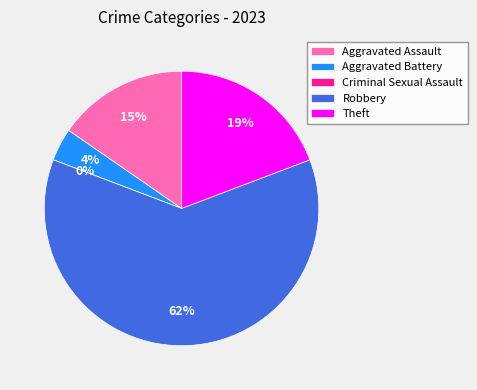

To the nearest percent, what is the difference between the Aggravated Assault and Theft slice percentages?

4%